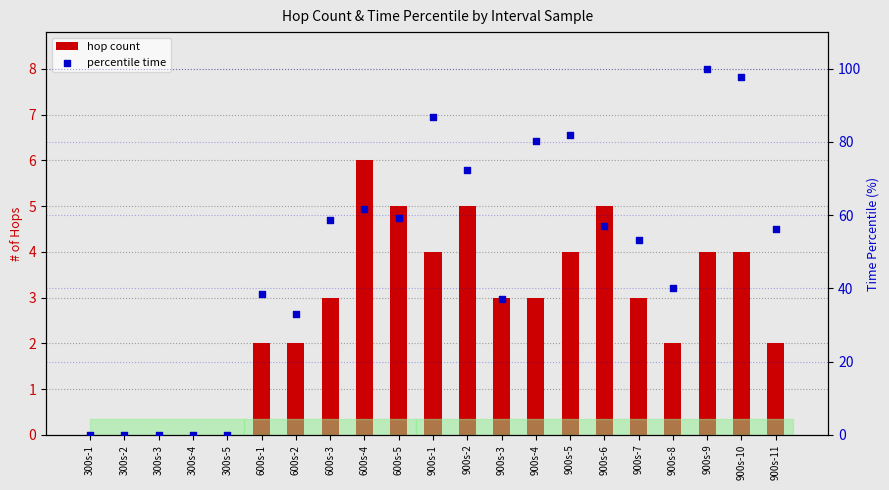

Which series has the widest spread of Y values?

percentile time